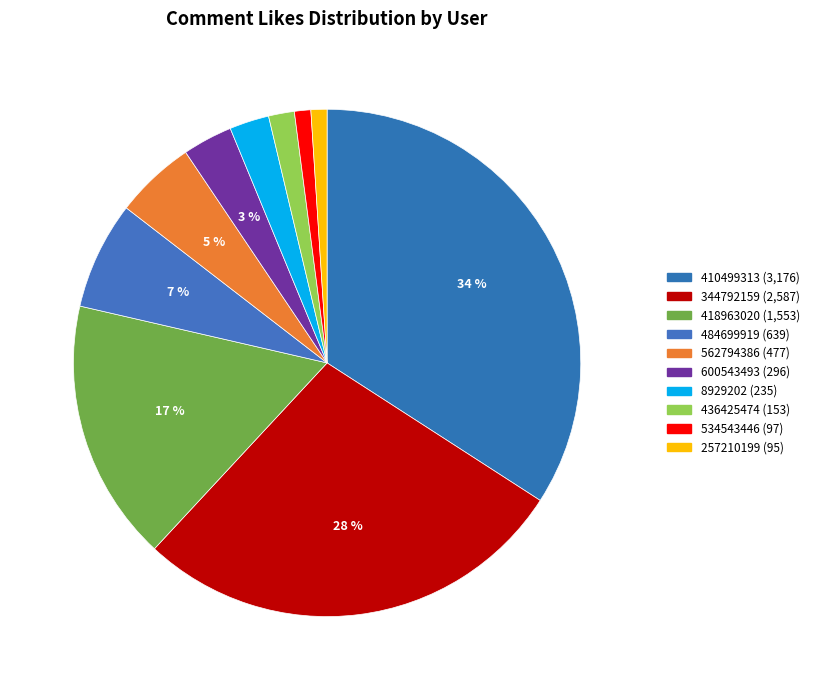

How many segments does this pie chart have?

10